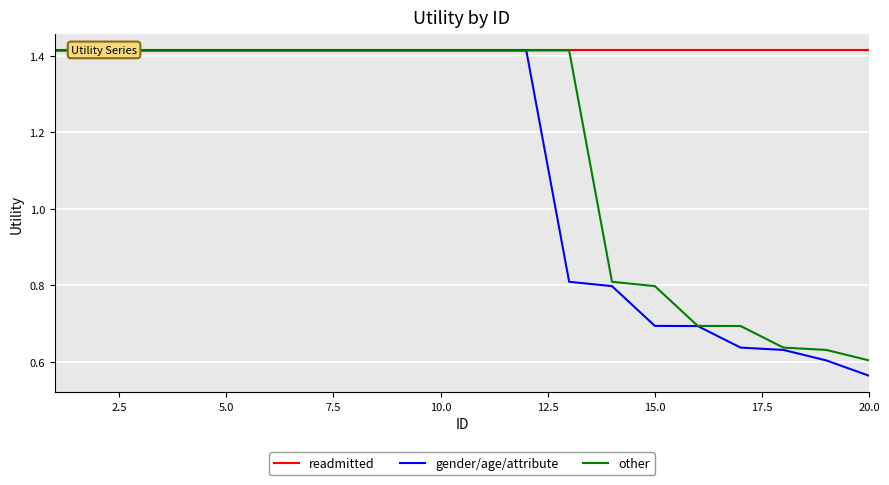

What is the value of the gender/age/attribute point at the 1st from the left?

1.4